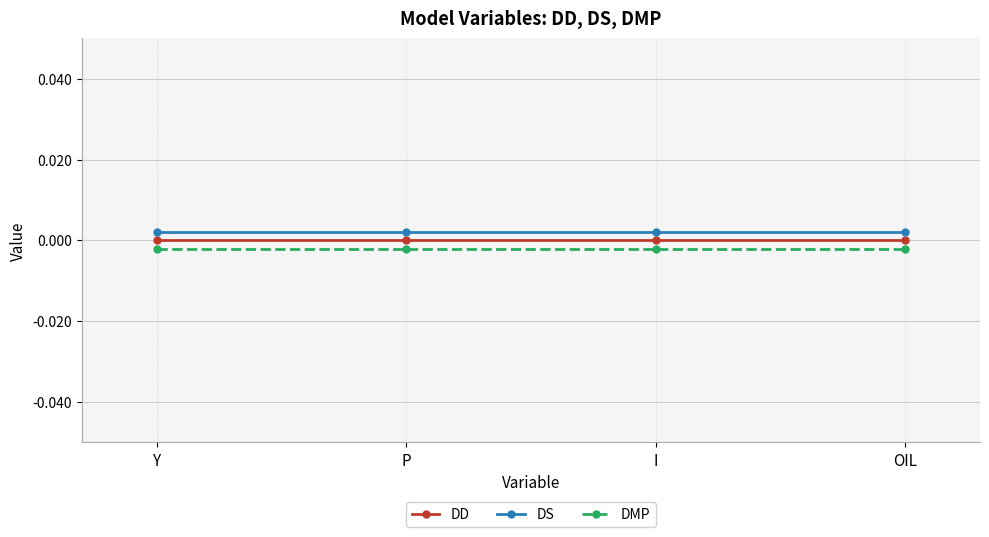

What are all the series names shown in the legend?

DD, DS, DMP